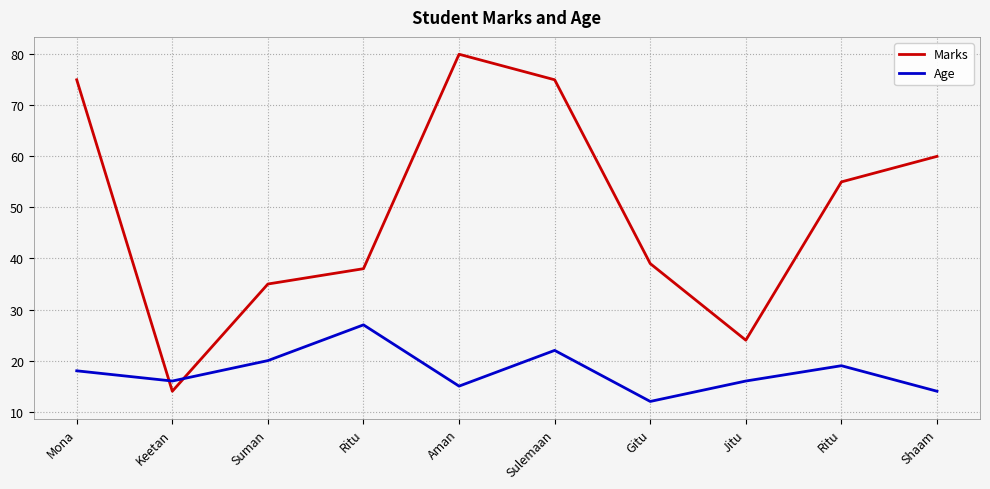

What is the label of the 2nd point from the right?

Ritu